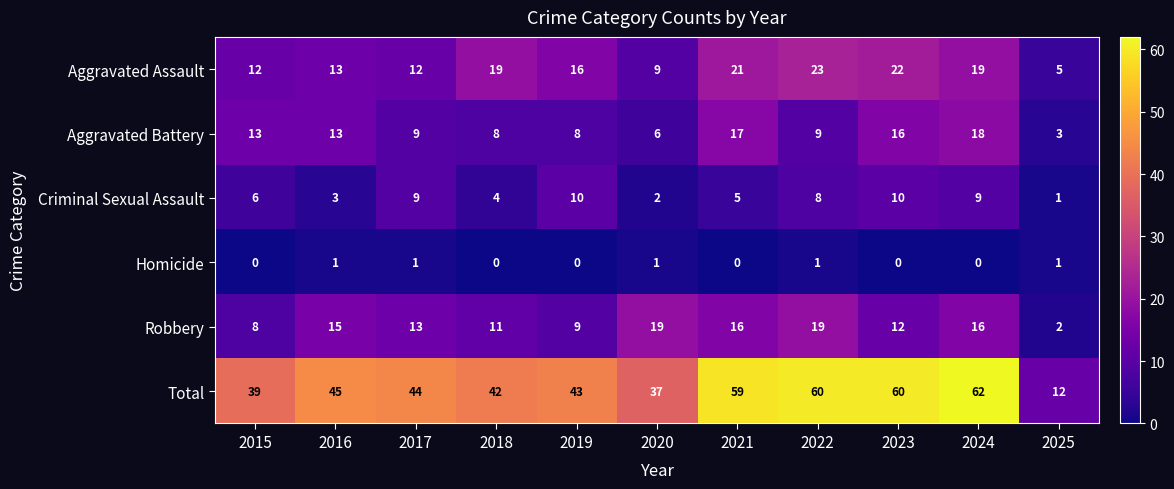

Which label corresponds to the largest value in the chart?

2024